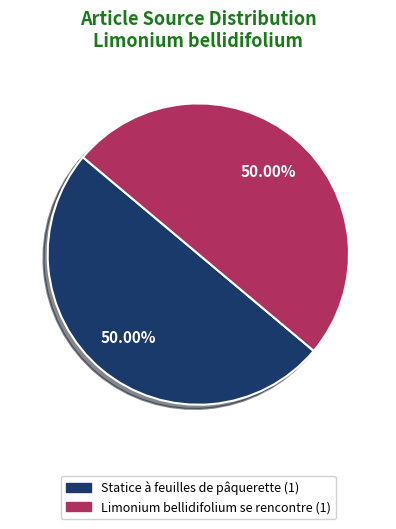

To the nearest percent, what is the difference between the Statice à feuilles de pâquerette and Limonium bellidifolium se rencontre slice percentages?

0%